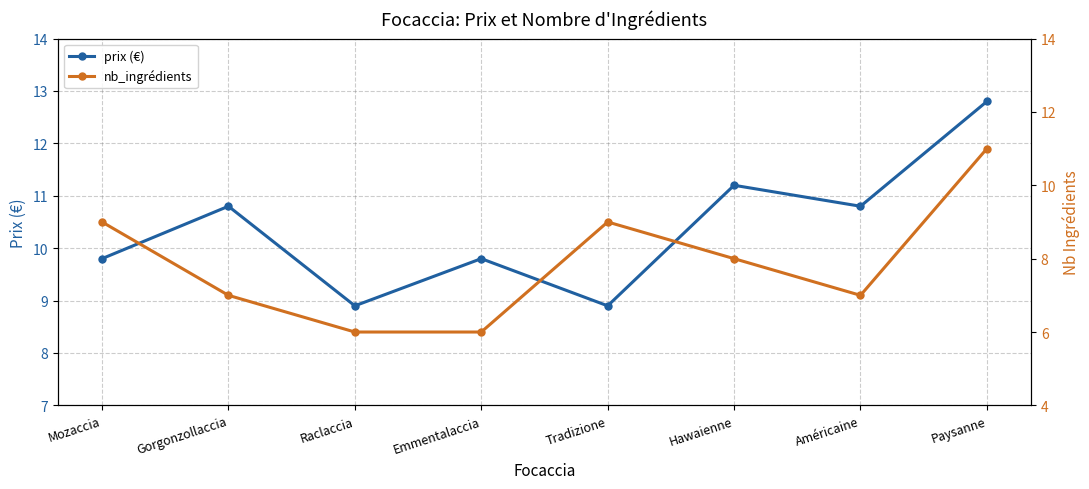

Which series reaches the minimum Y coordinate?

nb_ingrédients